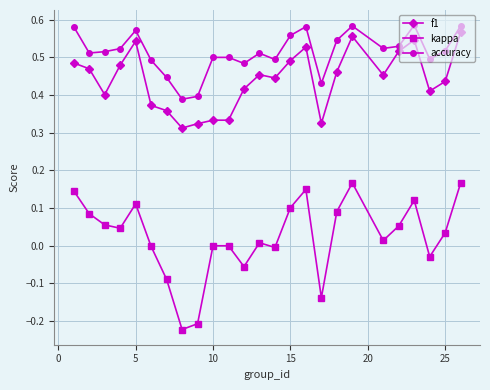

True or false: f1 and kappa cross at least once.

False